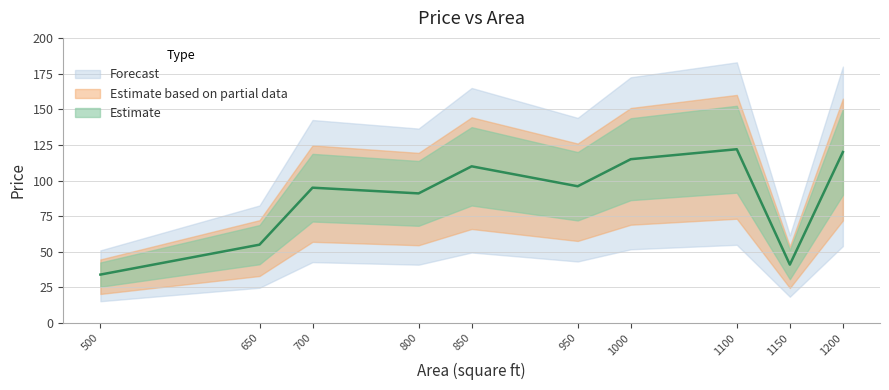

Where is the first local minimum?

500